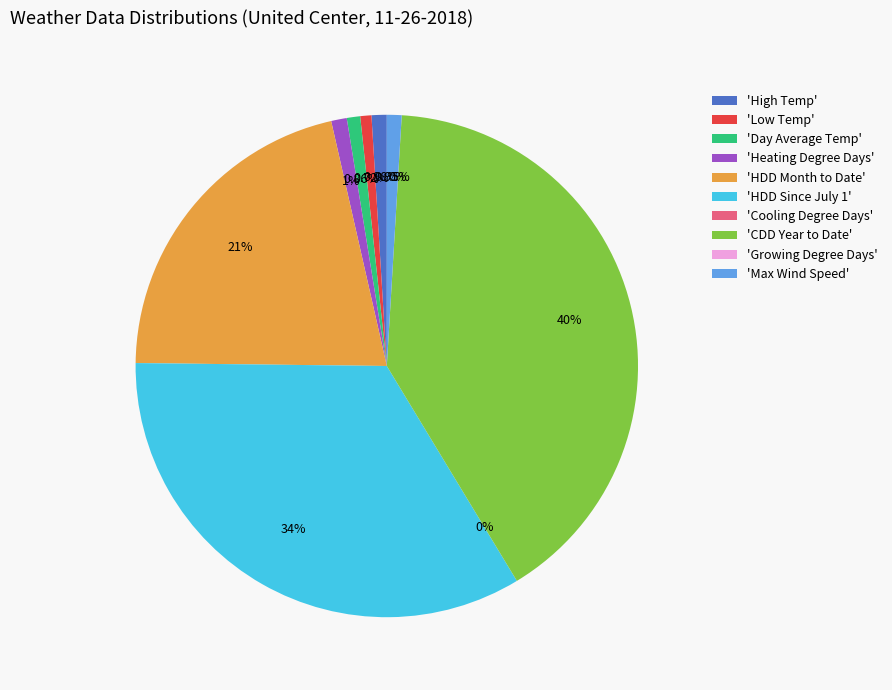

To the nearest percent, what is the difference between the CDD Year to Date and HDD Month to Date slice percentages?

19%